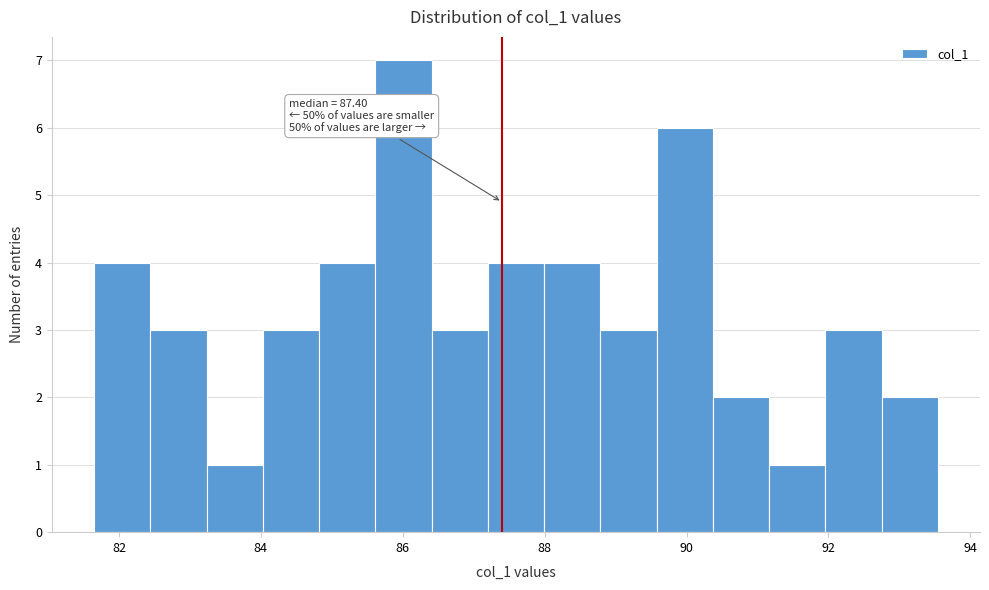

Read against the x-axis, roughly where is the centre of the tallest bar?

86.0